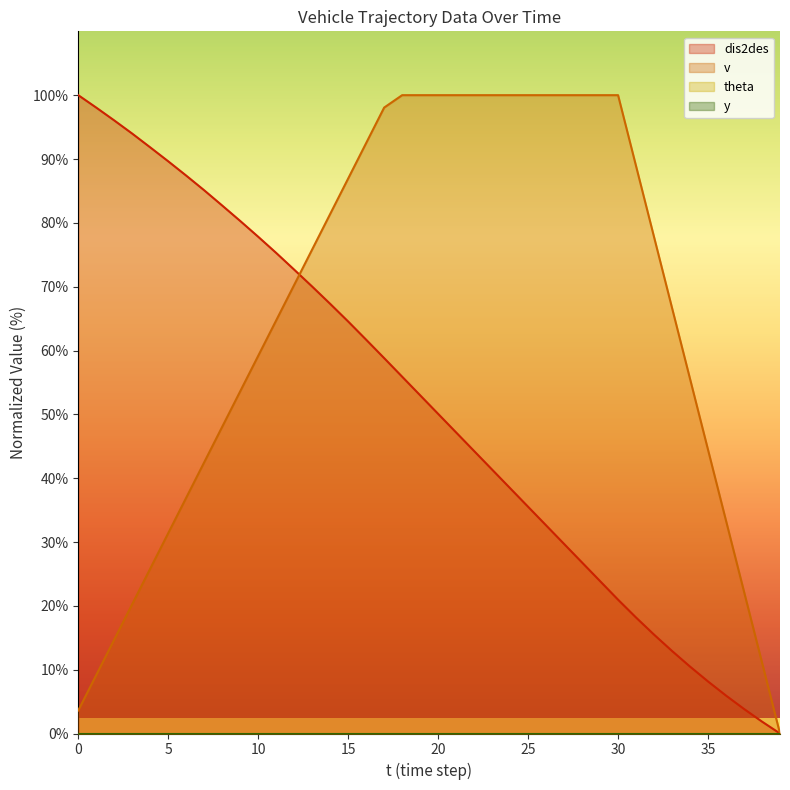

True or false: dis2des has more than 0 points higher than both neighbors.

False